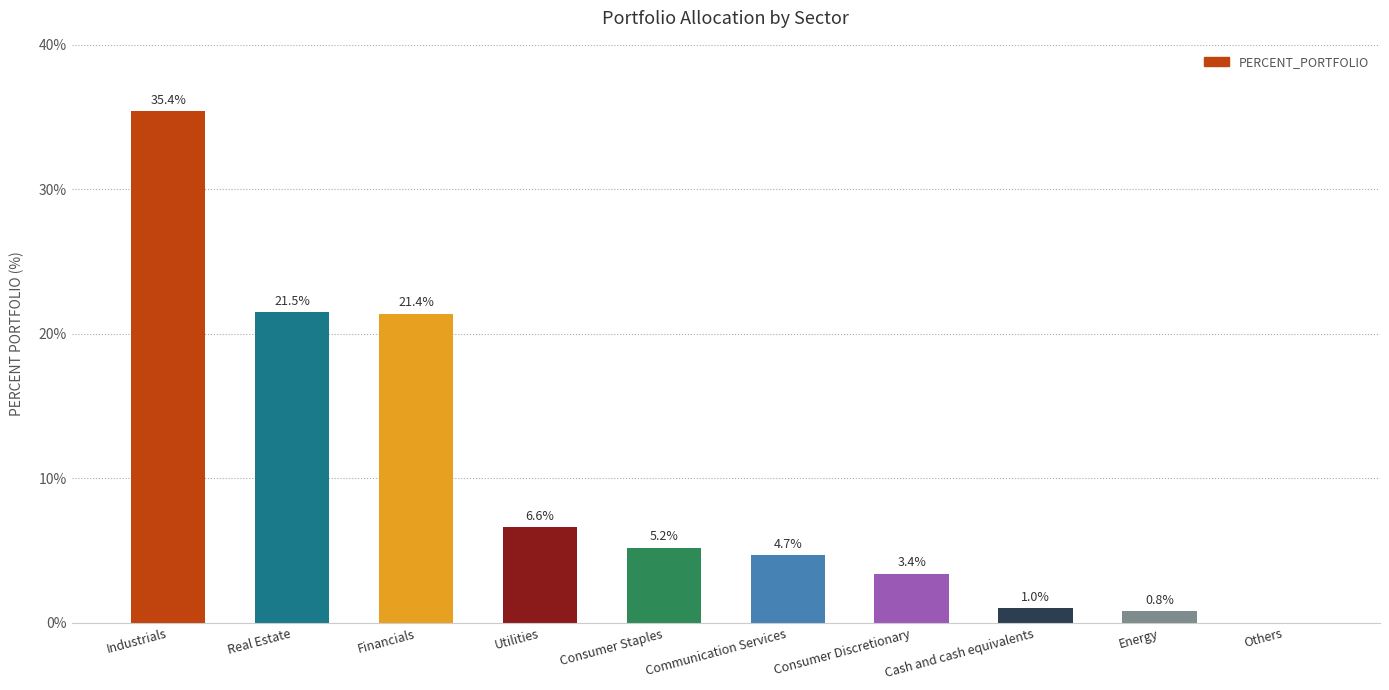

What is the greatest value displayed?

35.4